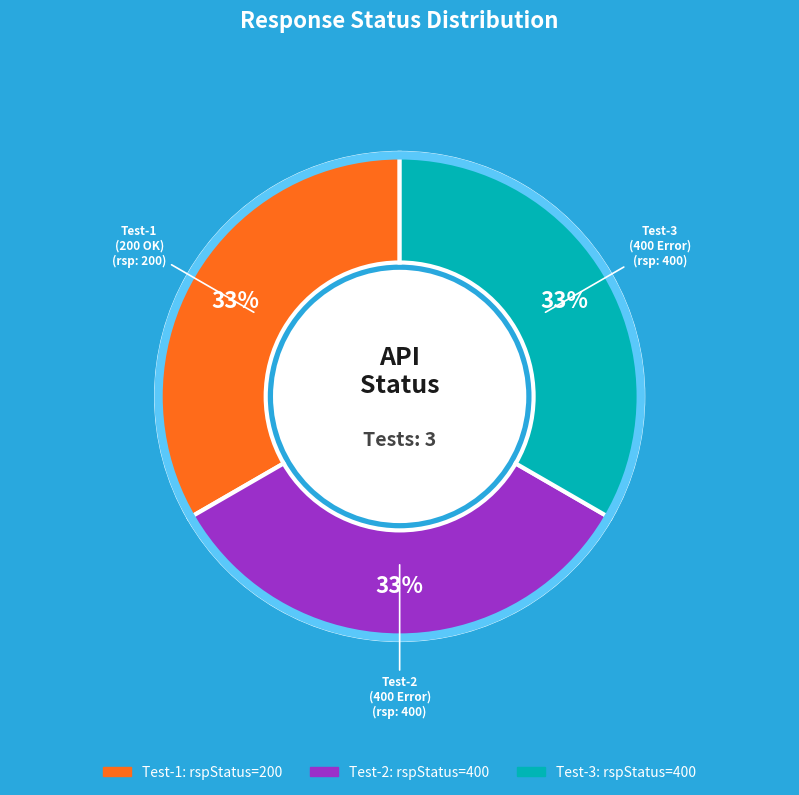

Count the number of slices in the pie.

3